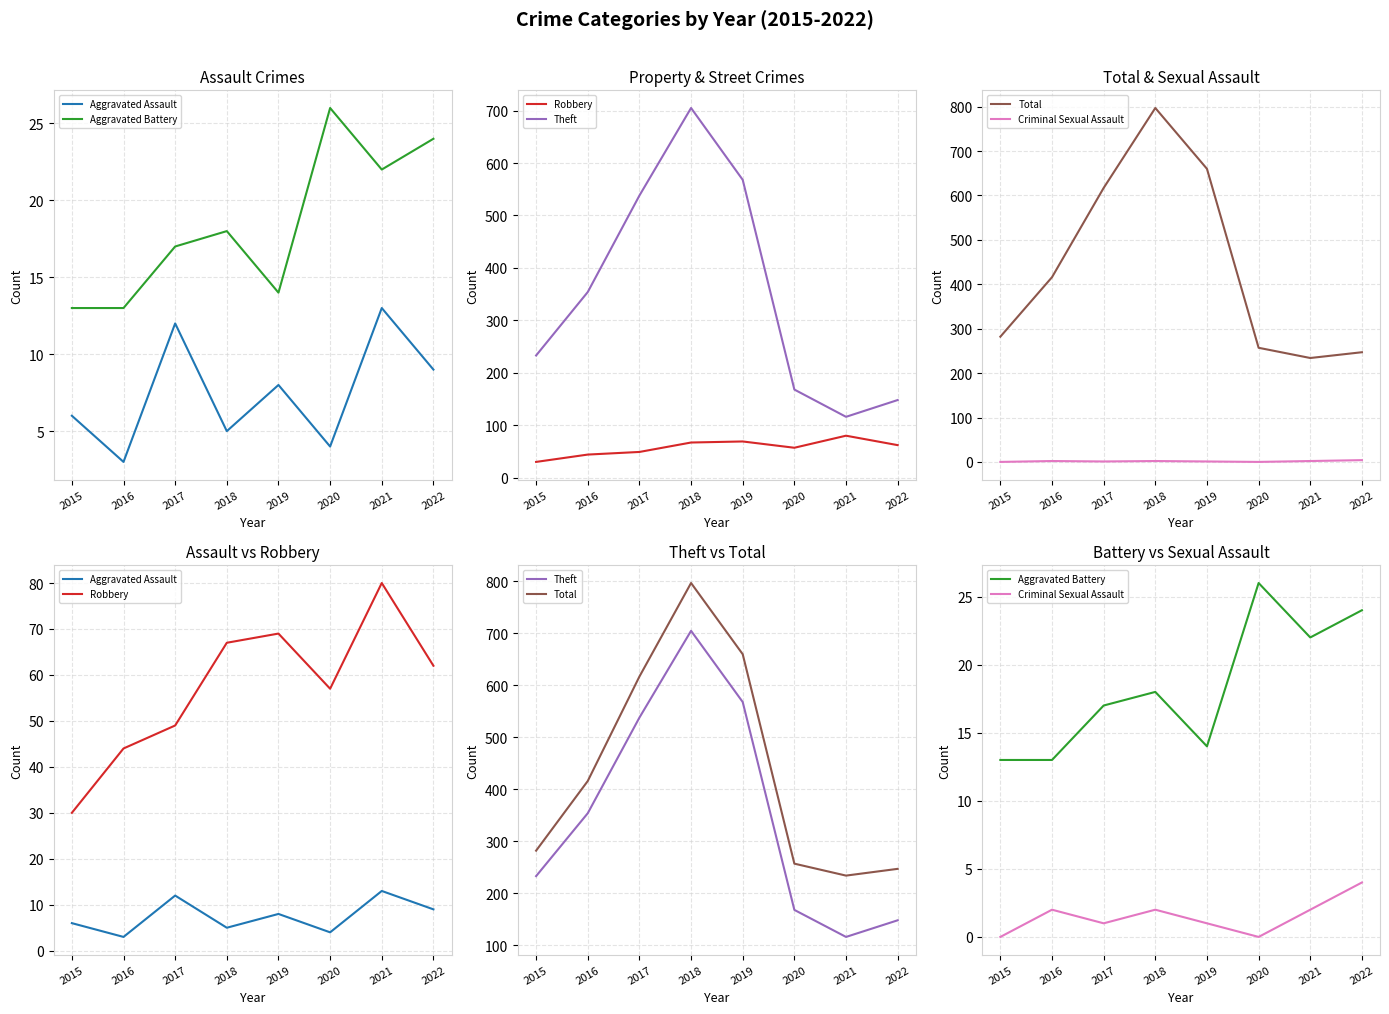

Reading left to right, transcribe all the data shown in this chart.

Aggravated Assault: 2015=6	2016=3	2017=12	2018=5	2019=8	2020=4	2021=13	2022=9
Aggravated Battery: 2015=13	2016=13	2017=17	2018=18	2019=14	2020=26	2021=22	2022=24
Robbery: 2015=30	2016=44	2017=49	2018=67	2019=69	2020=57	2021=80	2022=62
Theft: 2015=233	2016=354	2017=538	2018=705	2019=568	2020=168	2021=116	2022=148
Total: 2015=282	2016=416	2017=617	2018=797	2019=660	2020=257	2021=234	2022=247
Criminal Sexual Assault: 2015=0	2016=2	2017=1	2018=2	2019=1	2020=0	2021=2	2022=4